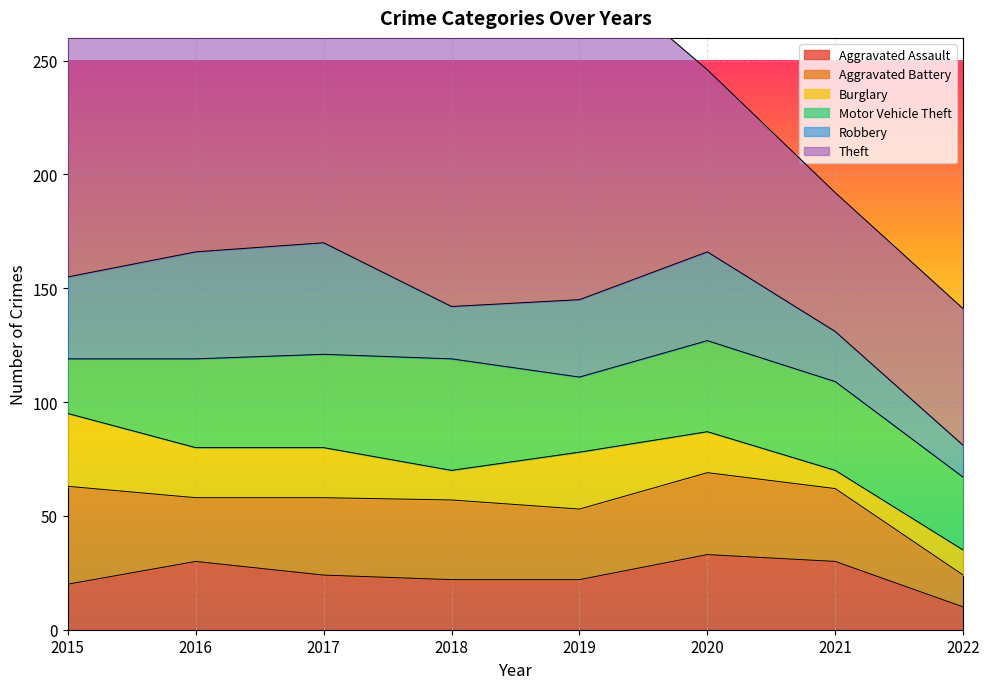

Which label corresponds to the smallest value in the chart?

2021